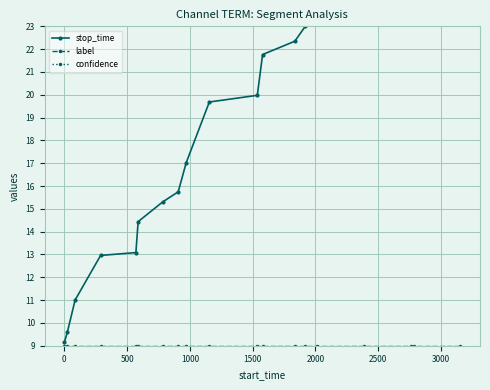

What is the difference between the highest and lowest values at 1500?

16.8